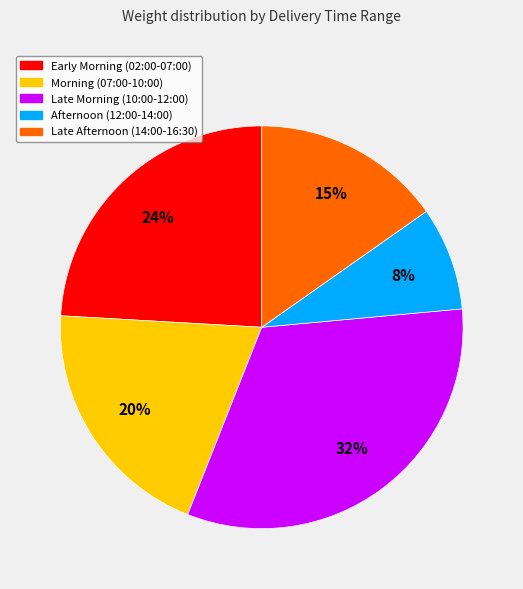

How many segments does this pie chart have?

5